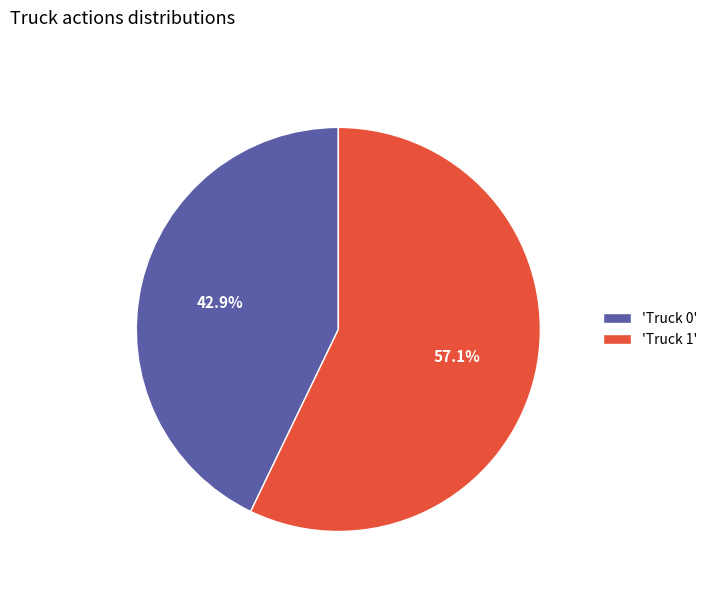

Rank the categories by value from lowest to highest.

'Truck 0', 'Truck 1'